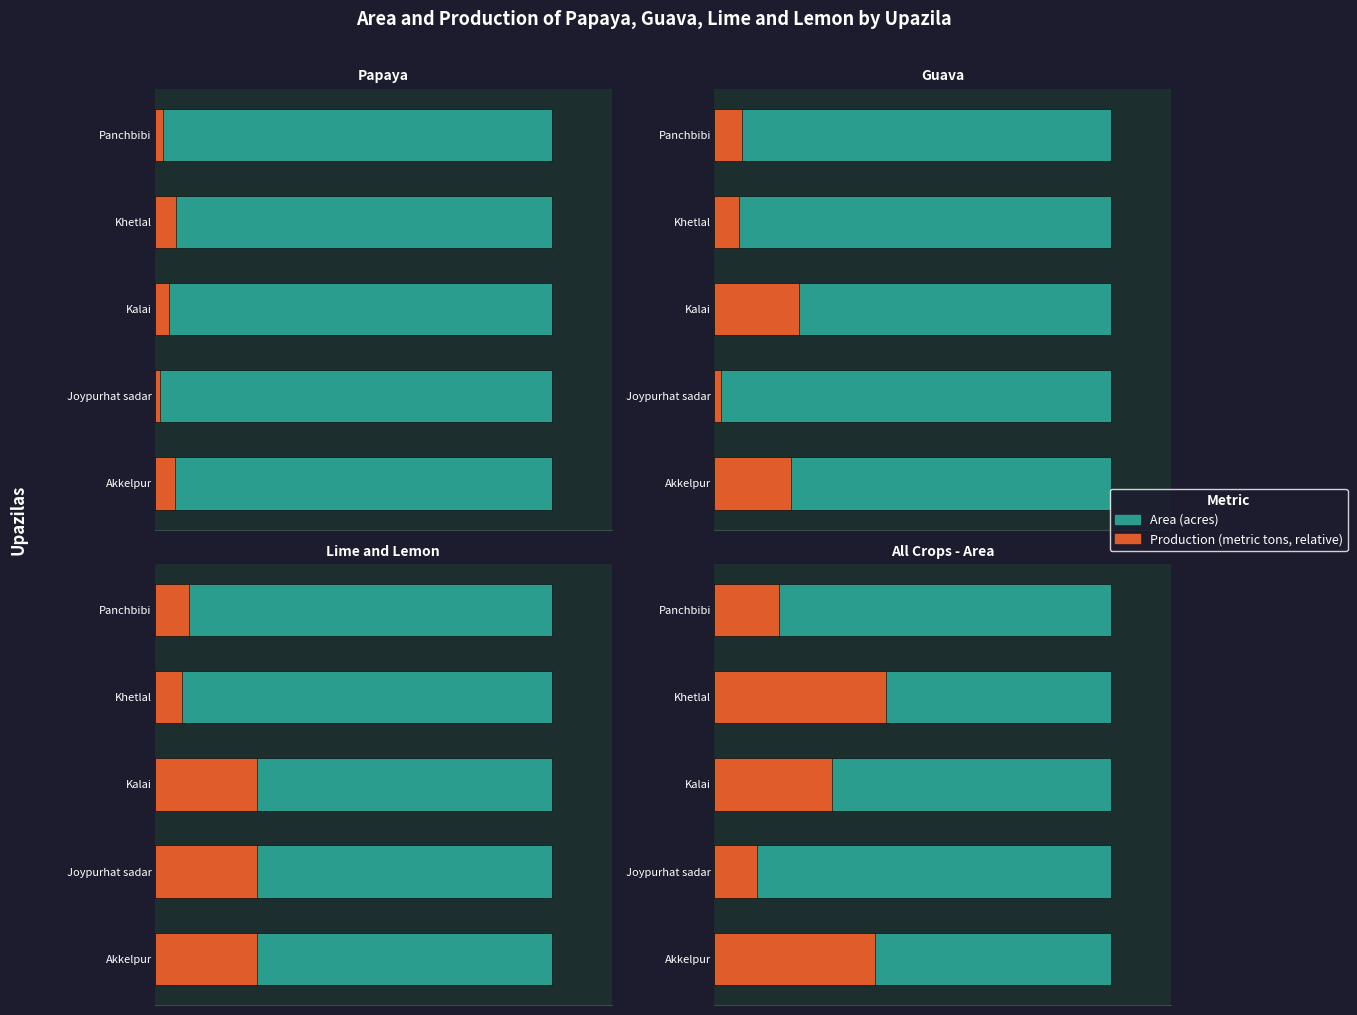

Does the chart contain any negative values?

No